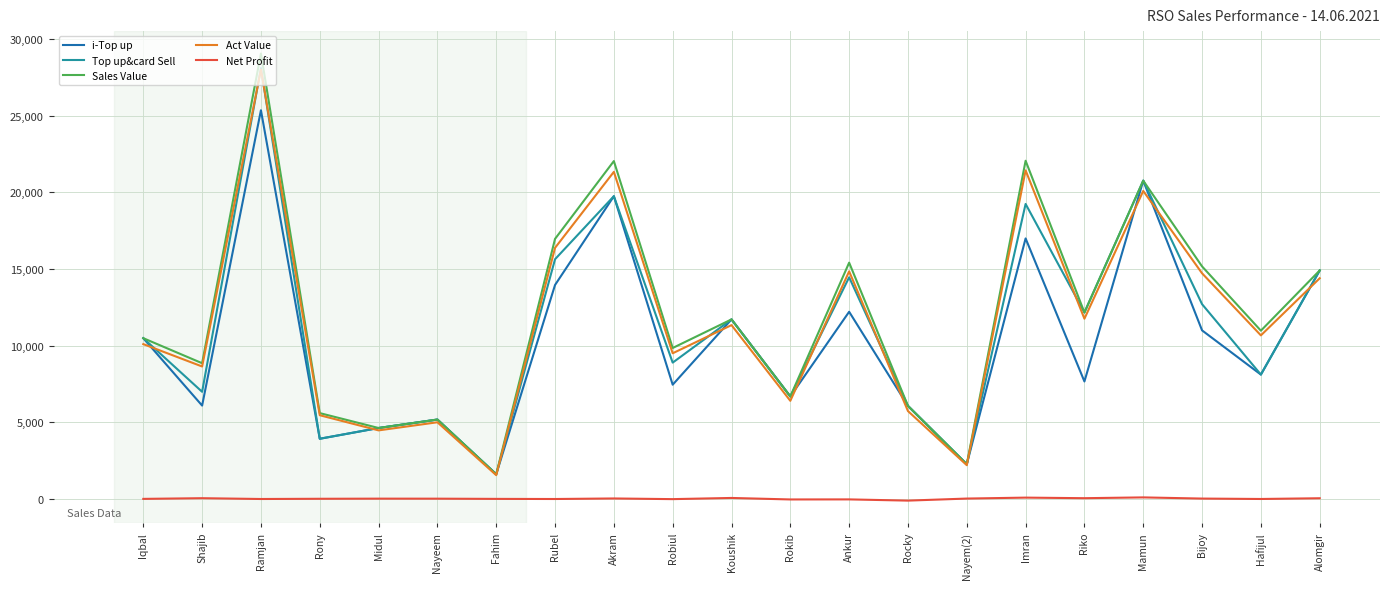

At which label does Act Value first exceed 10670?

Ramjan